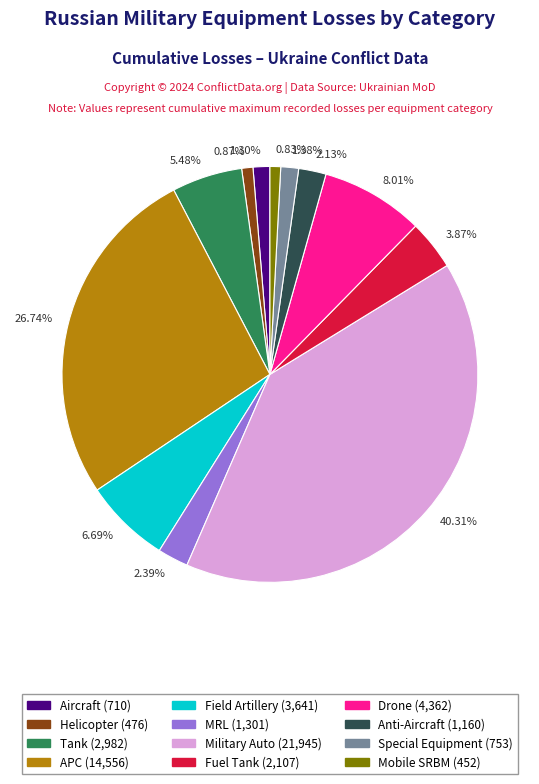

Is 0.83% the majority of the pie?

No